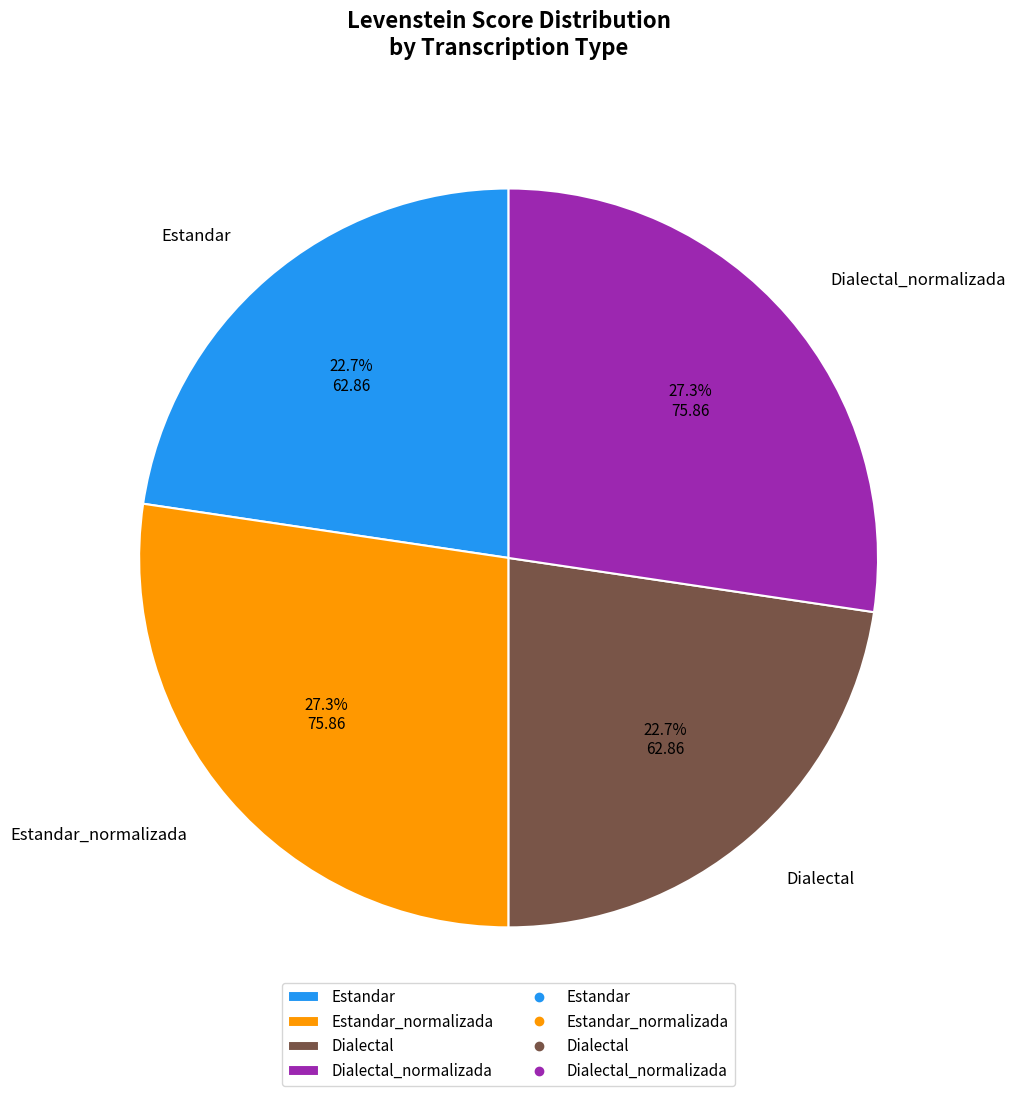

Does Estandar_normalizada account for over 50% of the chart?

No